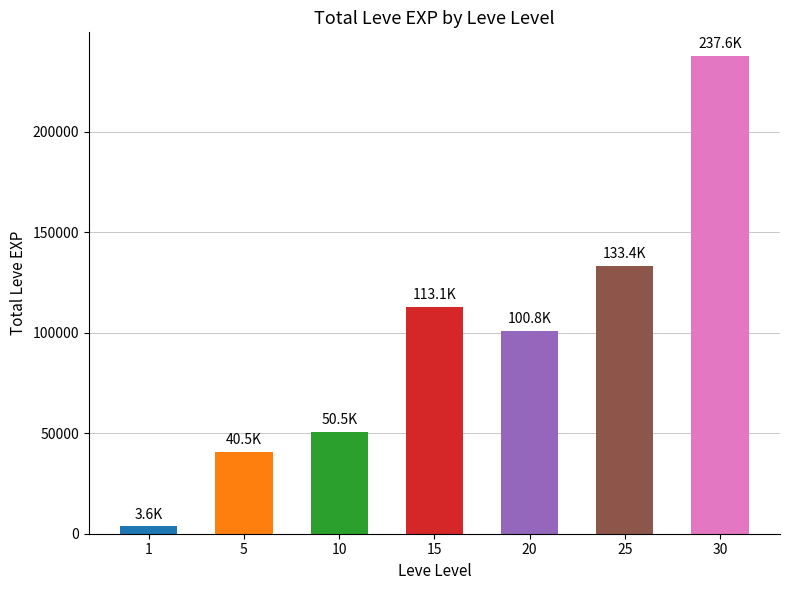

List the labels in order of value, smallest first.

1, 5, 10, 20, 15, 25, 30